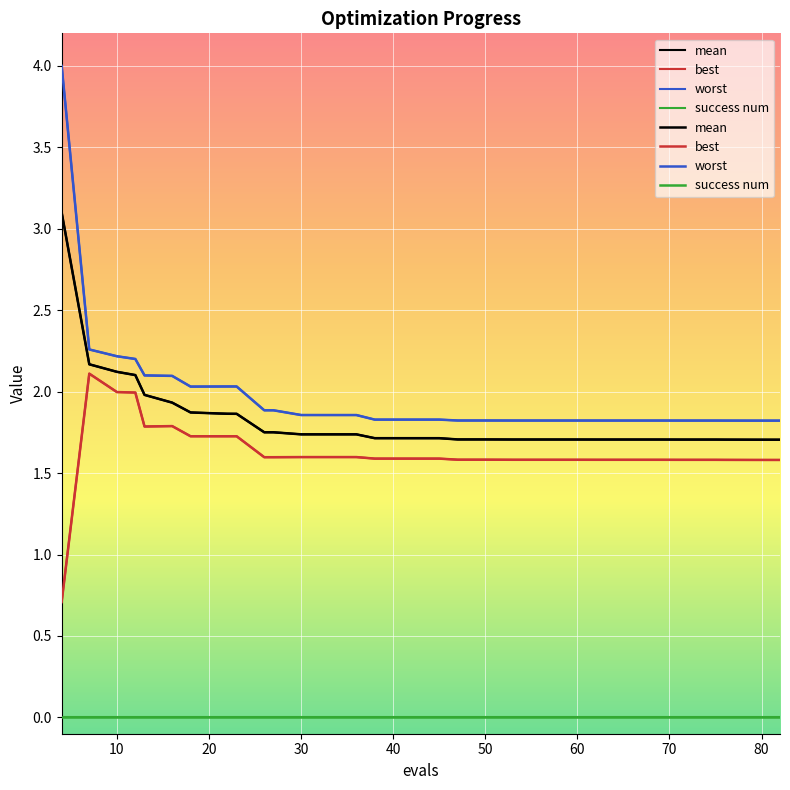

What is the sum of all mean values?

72.3